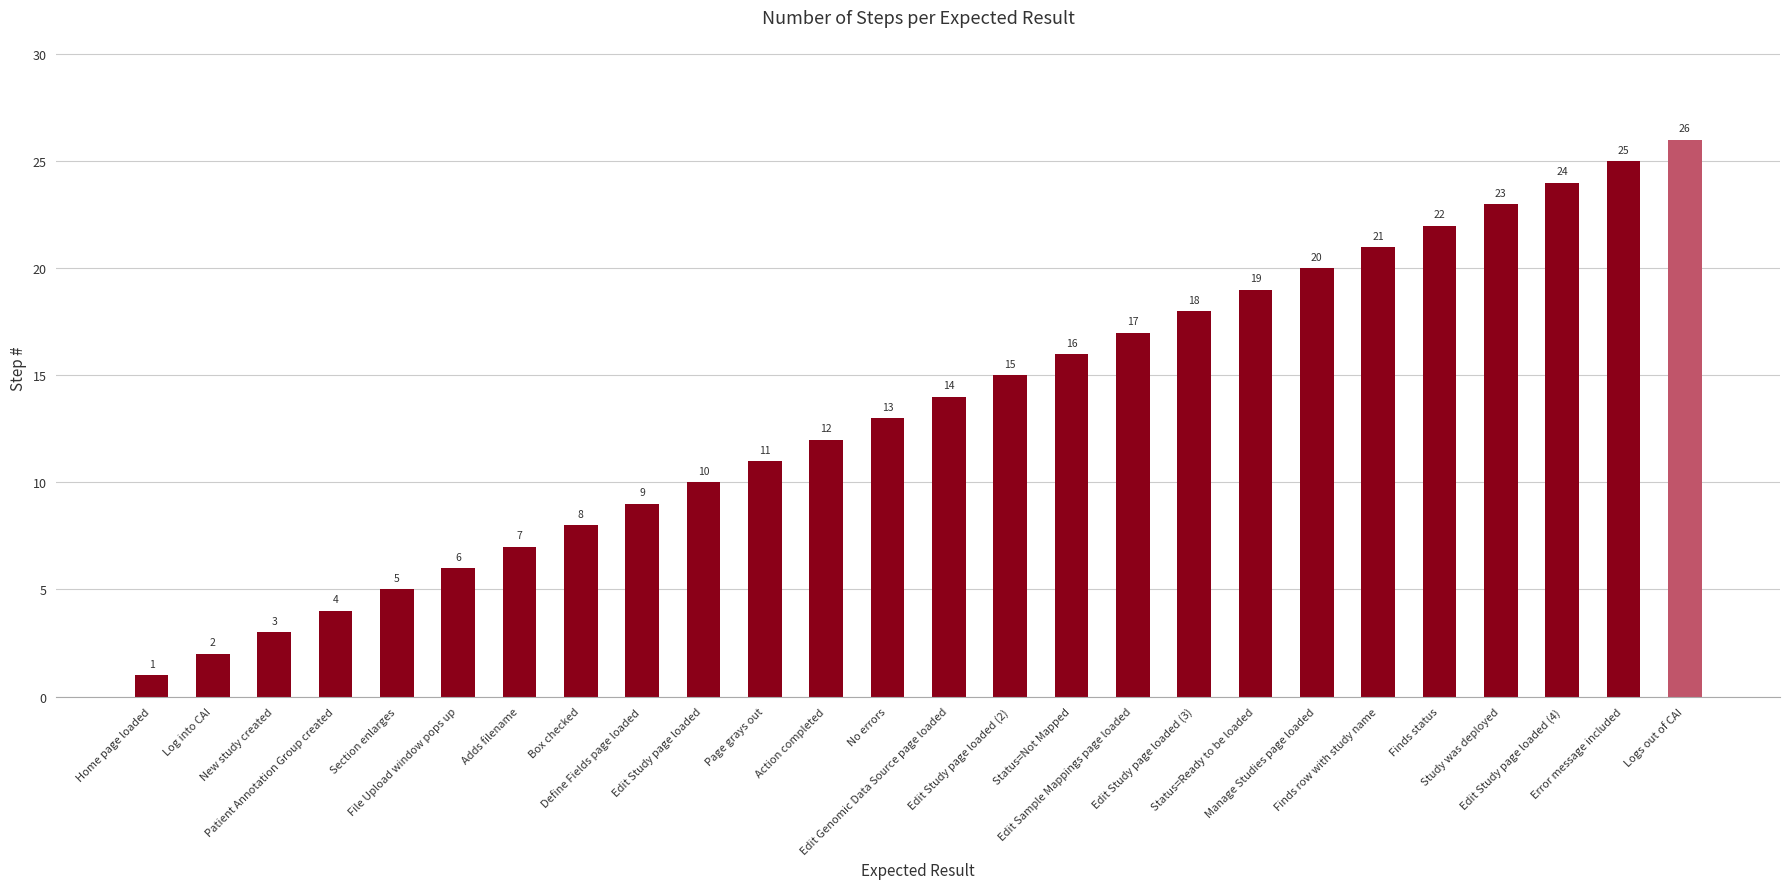

What is the change in value from Action completed to Study was deployed?

+11